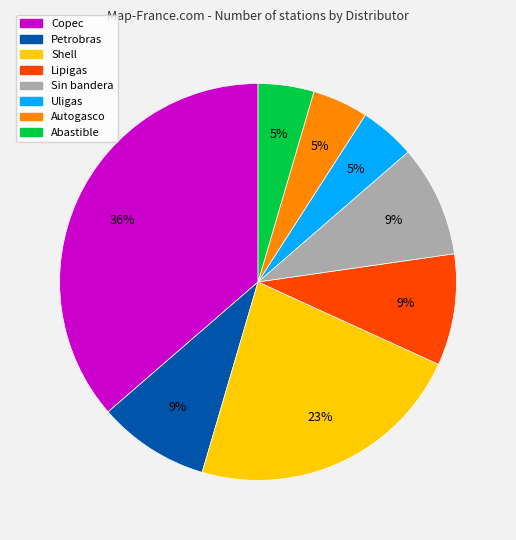

Do Shell and Abastible together represent more than half of the pie?

No